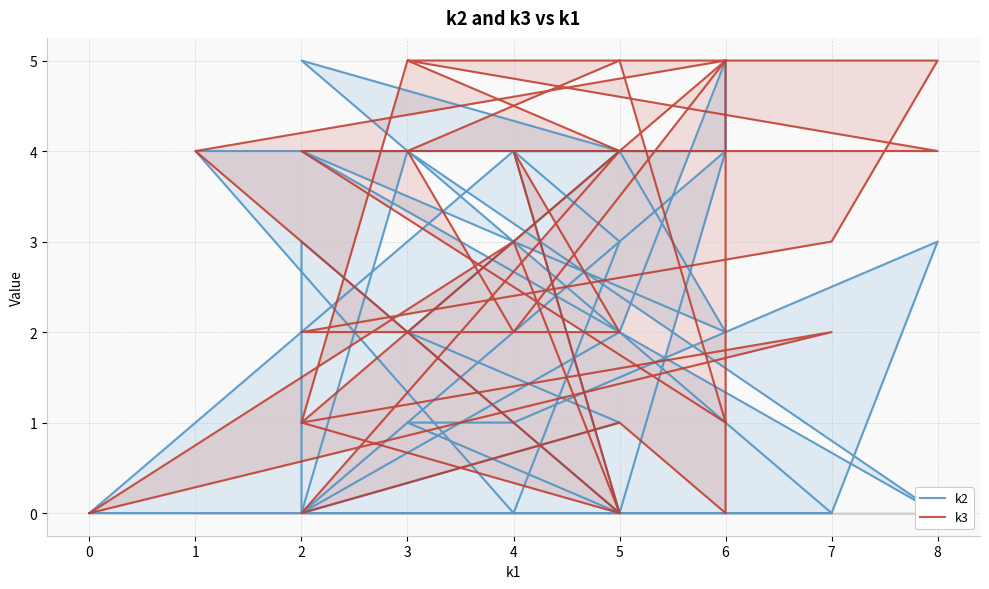

Count the number of data series in this chart.

2